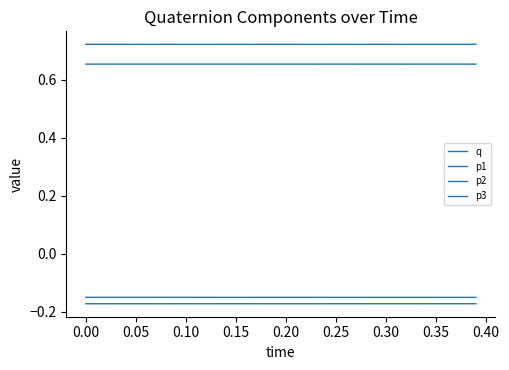

How many lines are shown in the chart?

4